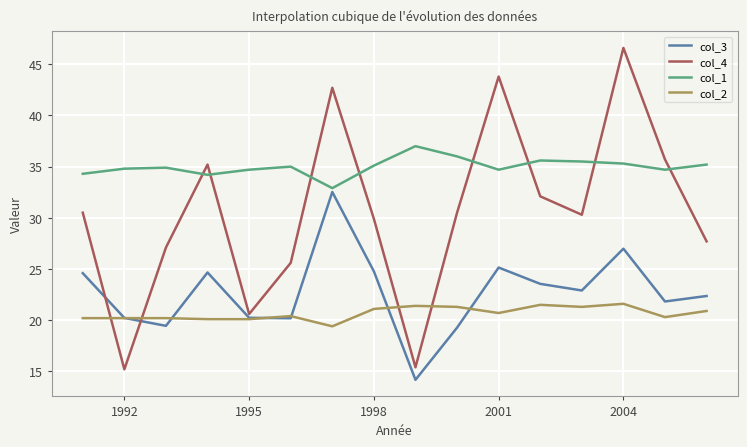

List the series in order of their peak value, highest first.

col_4, col_1, col_3, col_2